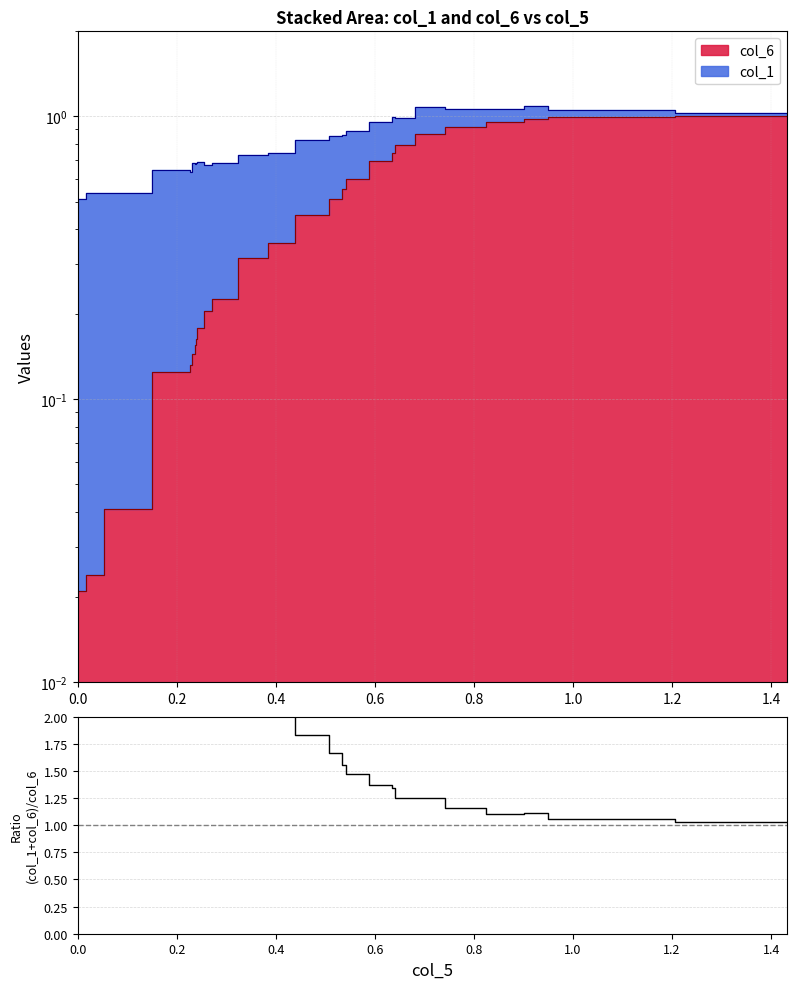

Reading left to right, transcribe all the data shown in this chart.

24.4	22.4	13.0	5.2	4.8	4.7	4.4	4.2	3.9	3.3	3.0	2.3	2.1	1.8	1.7	1.6	1.5	1.4	1.3	1.2	1.3	1.2	1.1	1.1	1.1	1.0